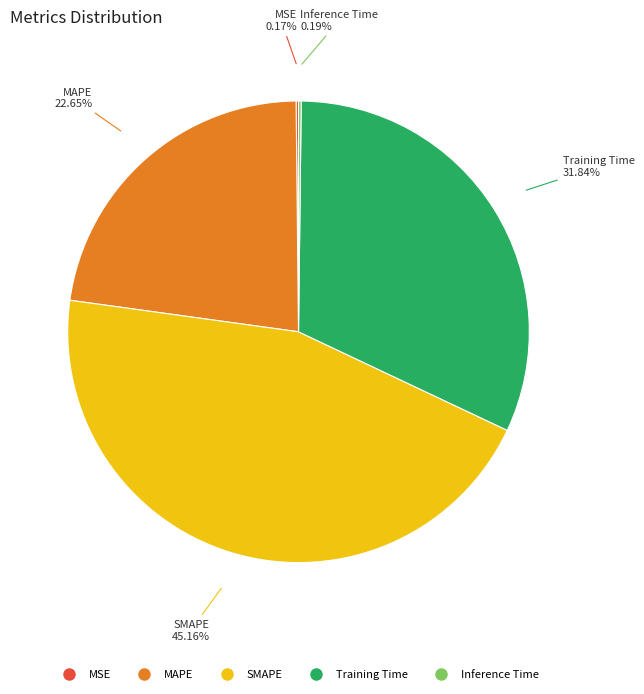

What is the largest slice in the pie chart?

SMAPE